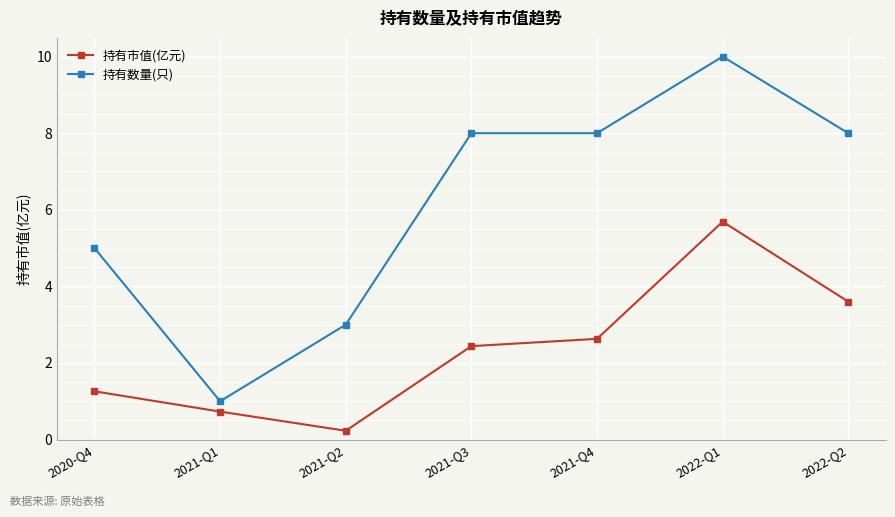

What is the label of the 7th point from the right?

2020-Q4